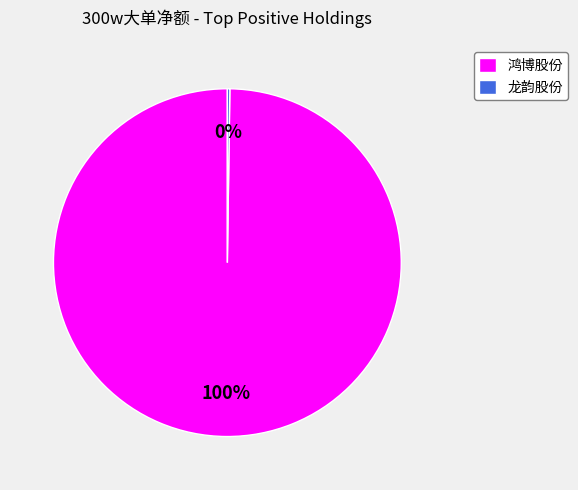

Which category has the biggest portion of the pie?

鸿博股份